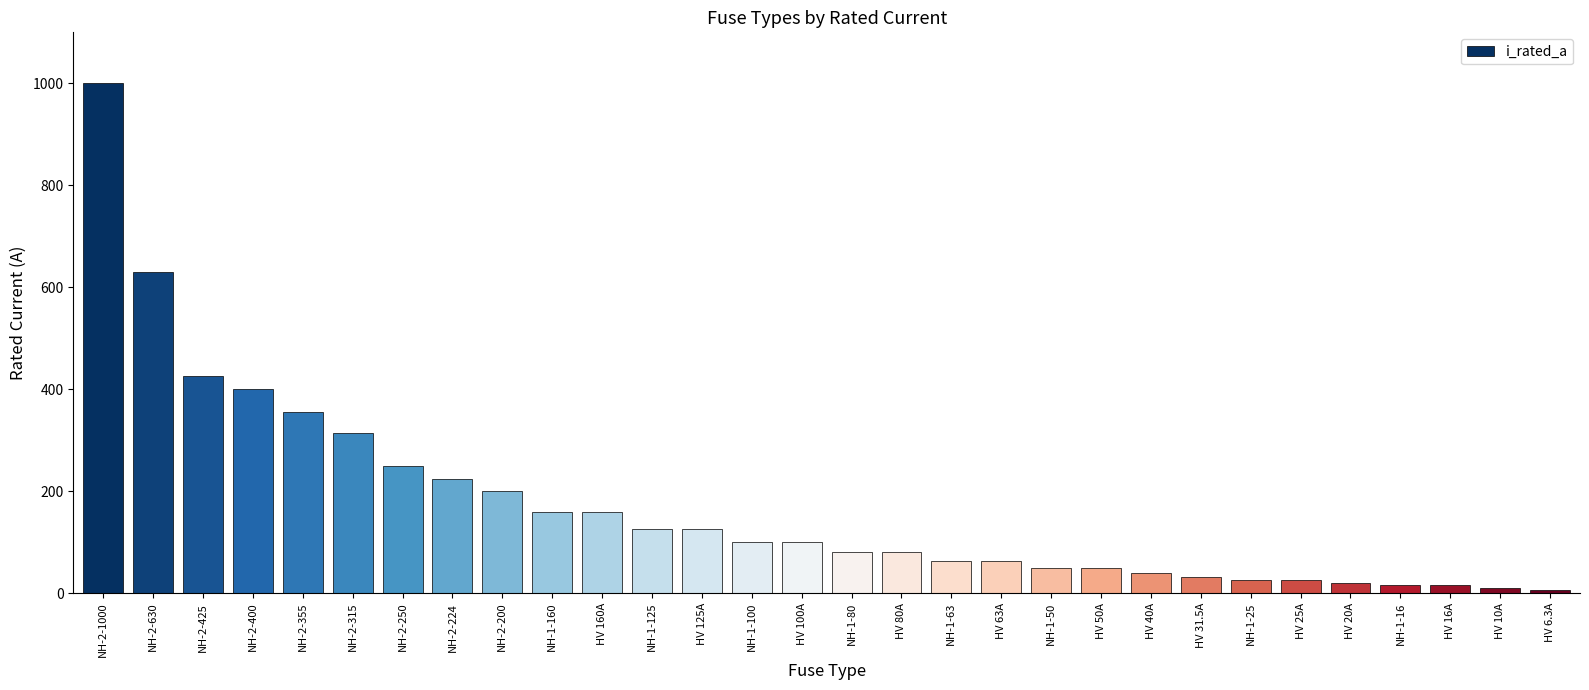

Read the value at NH-2-1000.

1000.0